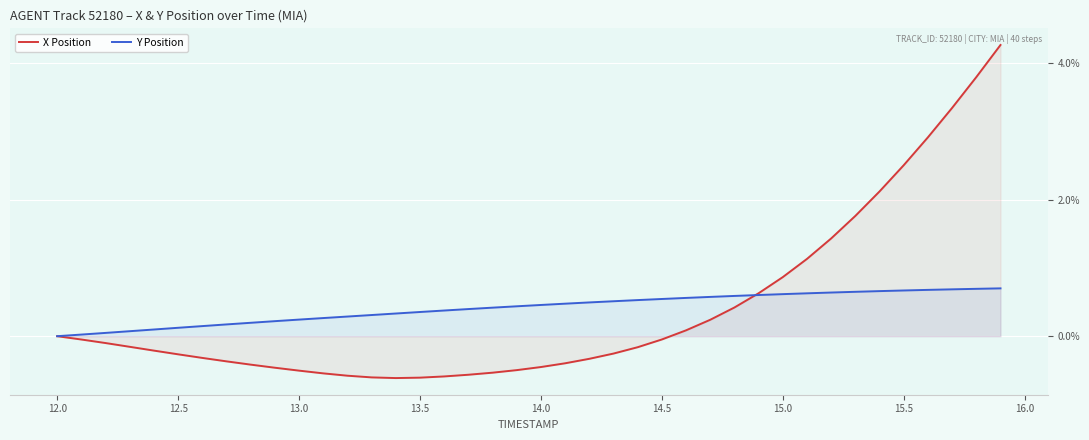

The Y Position series shows 0.5 at 14.0. True or false?

True